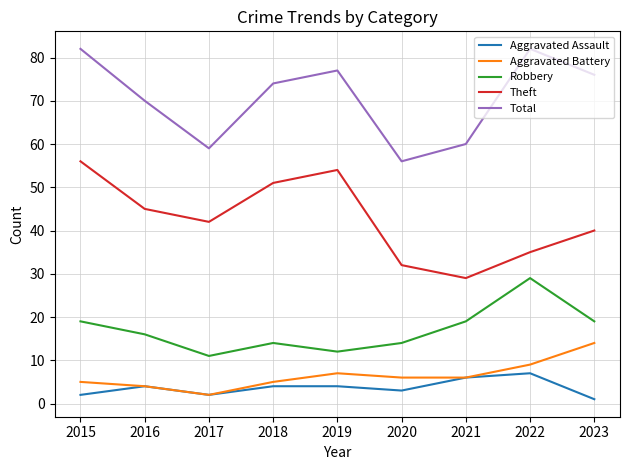

Which category has the lowest value in the Total series?

2020